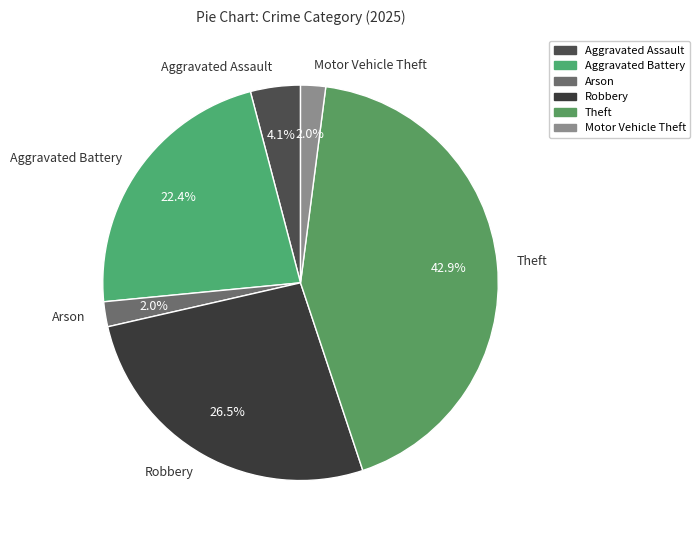

Does Robbery account for over 50% of the chart?

No